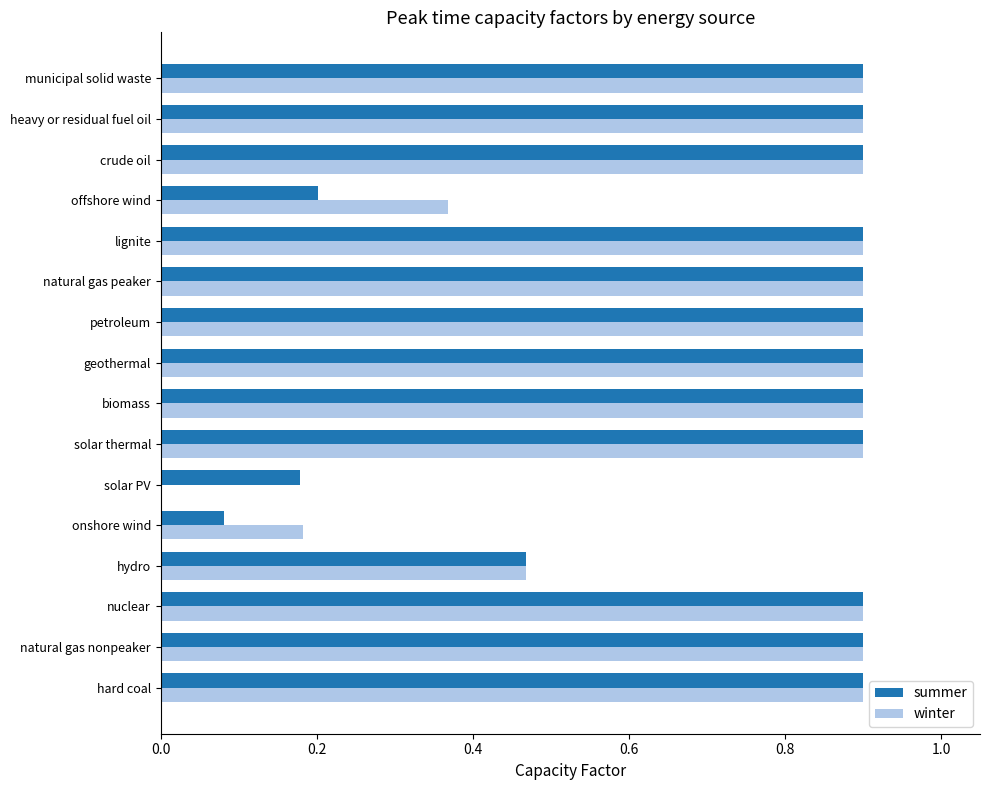

What is the approximate value of summer at heavy or residual fuel oil?

0.9